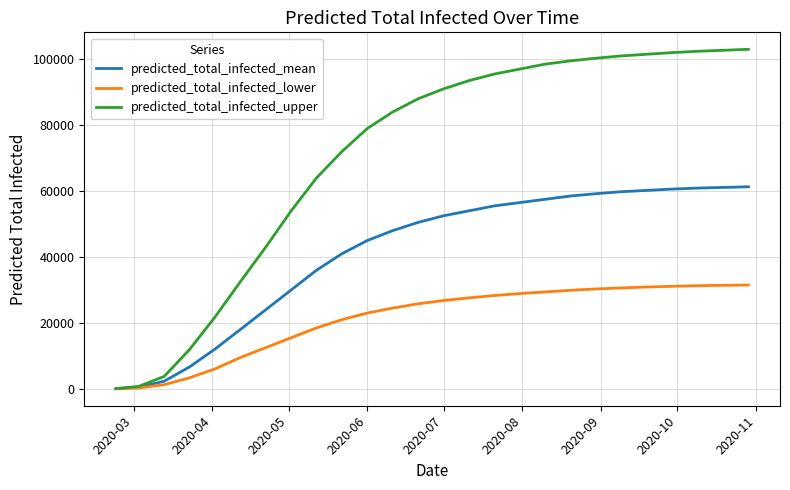

Which series has the widest spread of values?

predicted_total_infected_upper